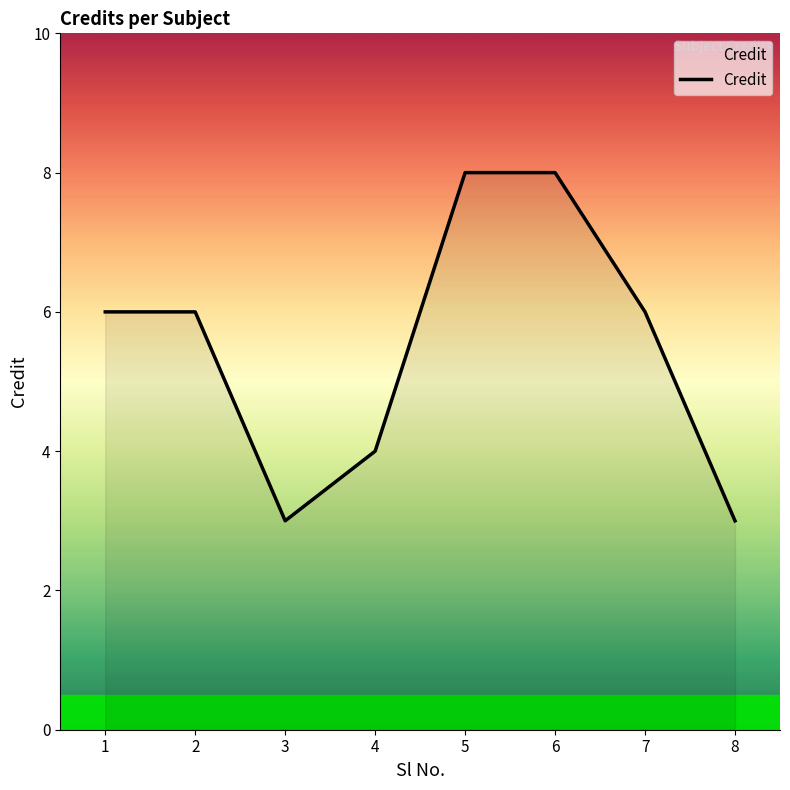

What is the sum of all values?

44